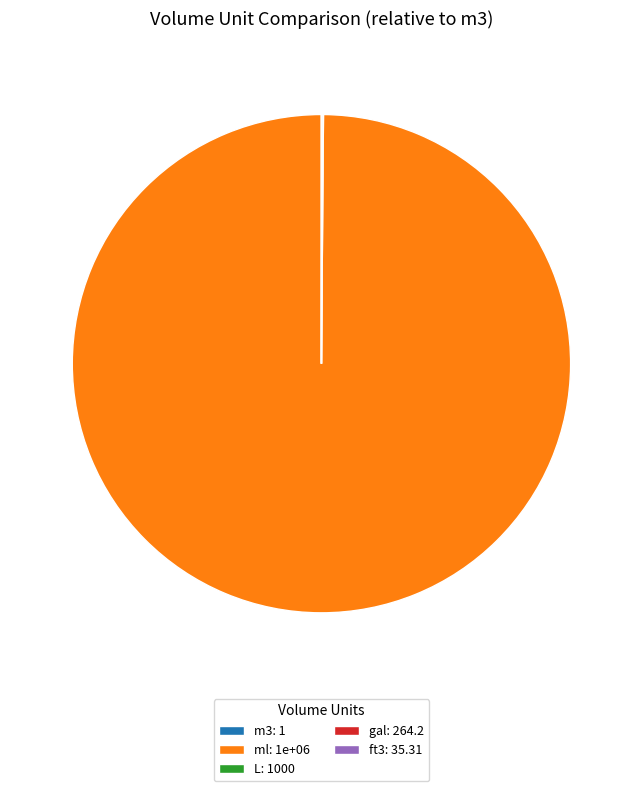

True or false: ml: 1e+06 accounts for 100% of the total.

True